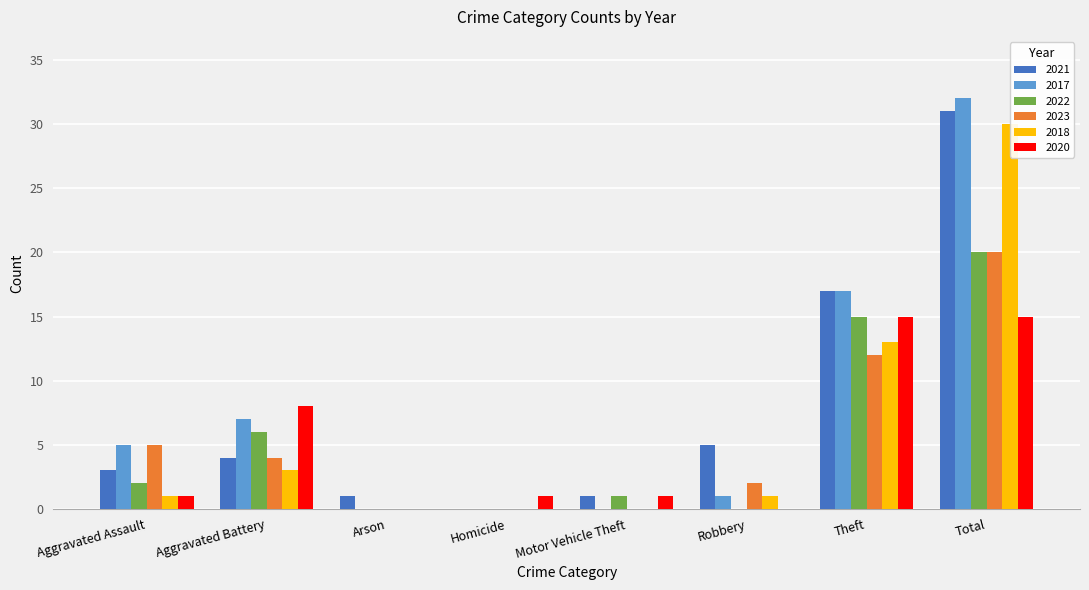

Is it true that 2023 equals 3 at Aggravated Assault?

False